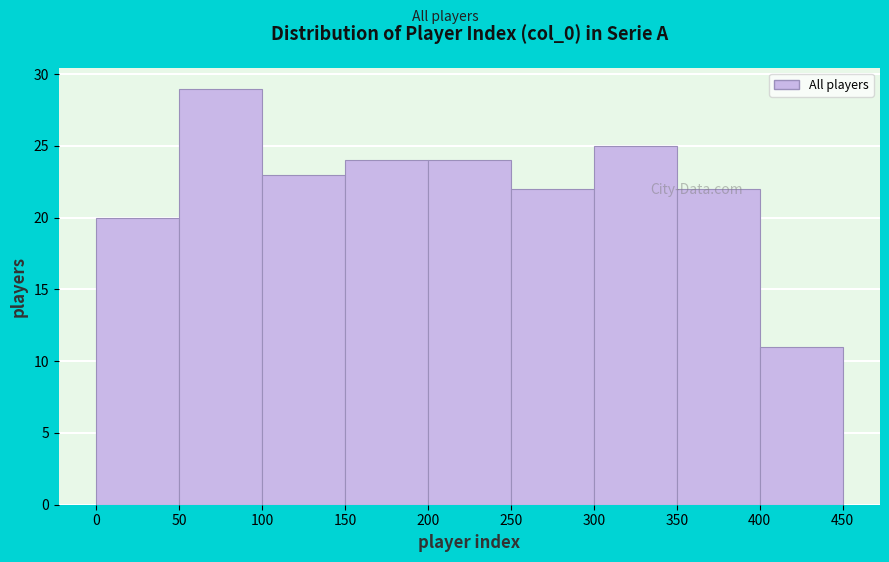

Reading left to right, transcribe this chart: for each bar, give the range it covers on the x-axis and its height. The values are not printed on the chart, so give them approximately, as read against the axis.

0 to 50: 20
50 to 100: 29
100 to 150: 23
150 to 200: 24
200 to 250: 24
250 to 300: 22
300 to 350: 25
350 to 400: 22
400 to 450: 11